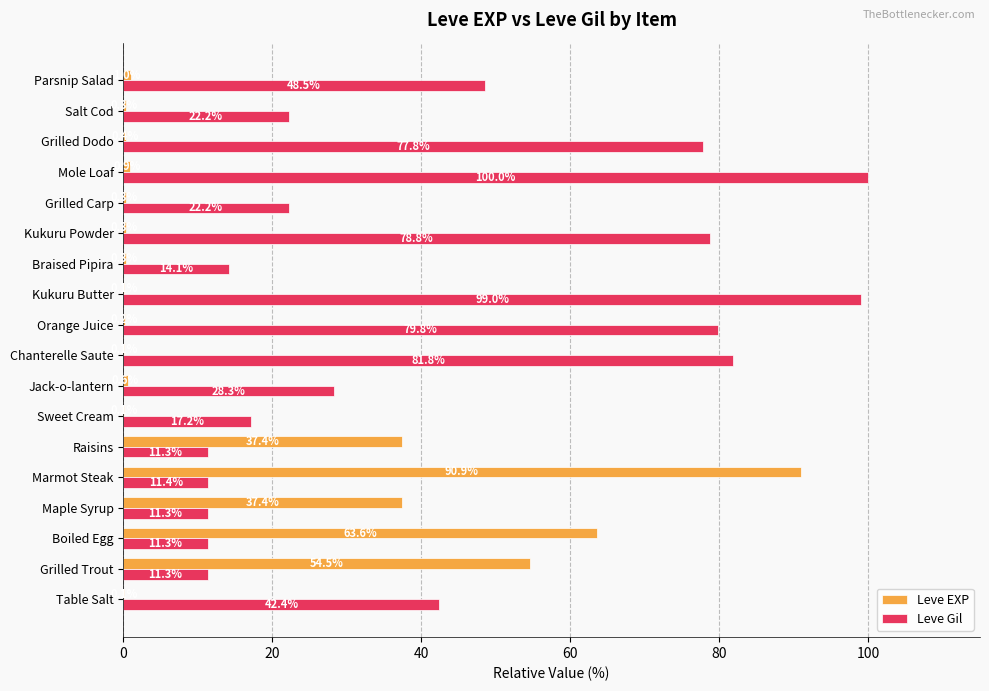

At which category does the chart reach its peak across all series?

Mole Loaf